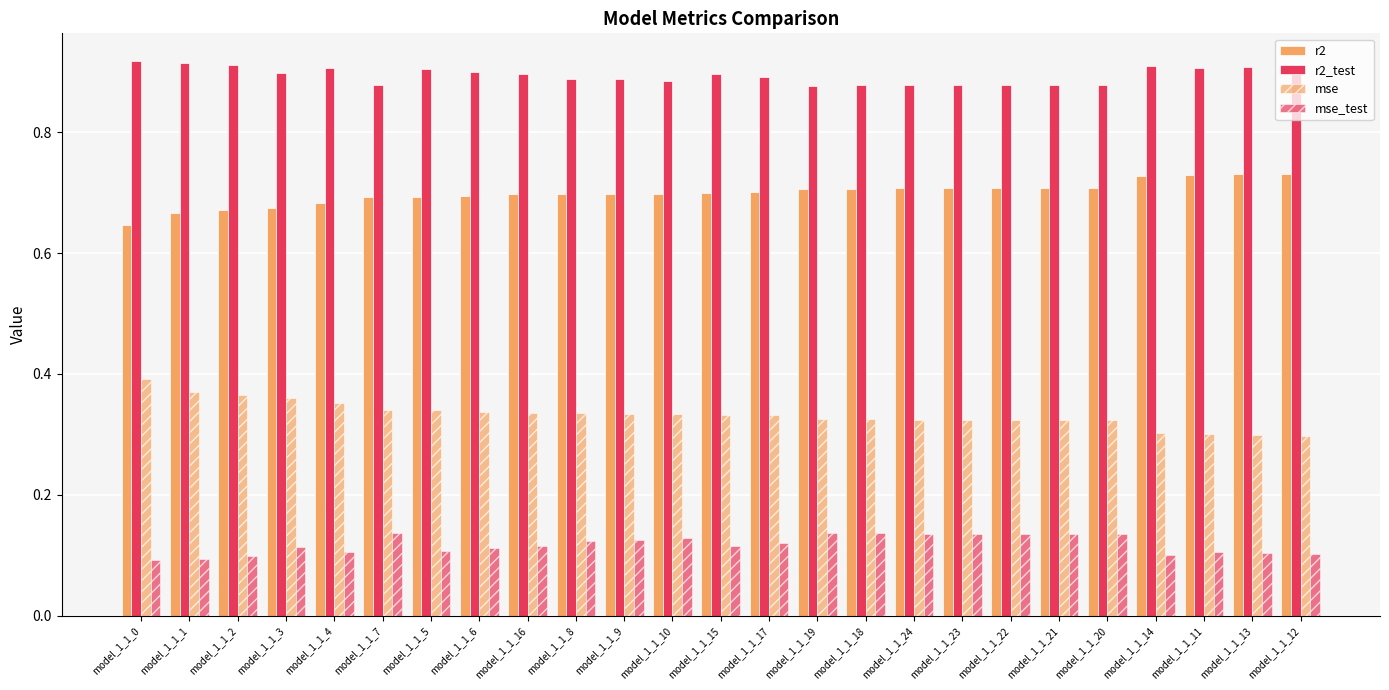

What is the average value of the r2_test series?

0.9